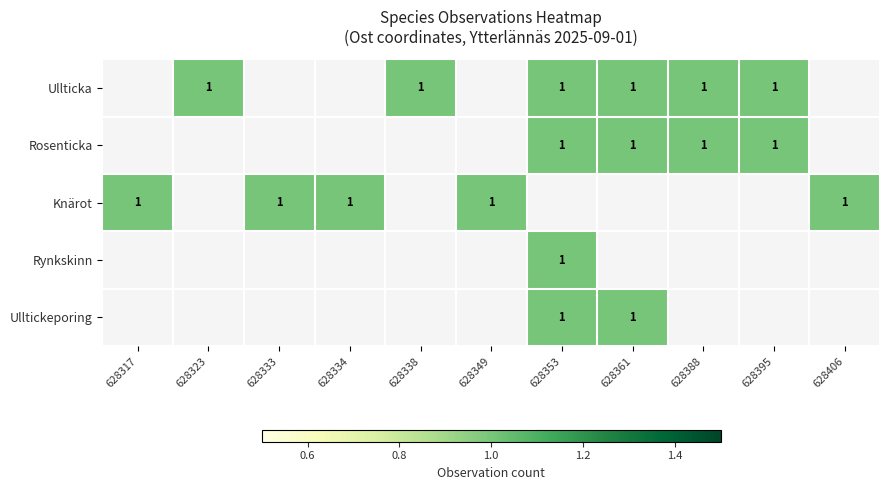

True or false: Rynkskinn has a value of 1 at 628353.

True